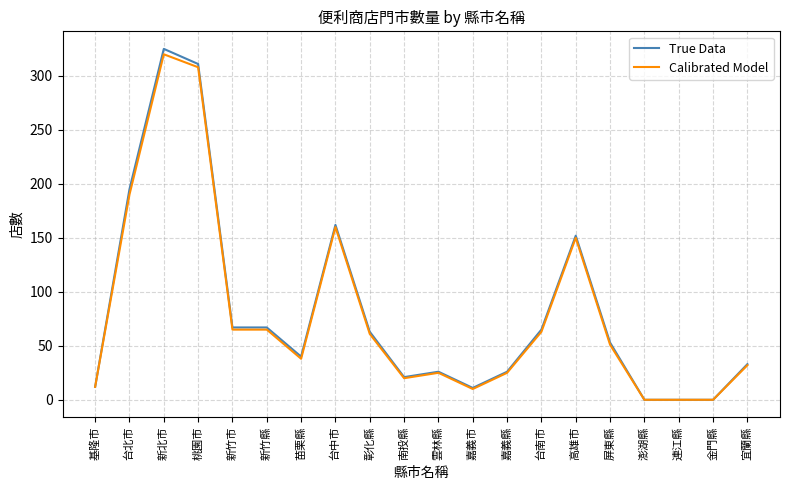

What is the spread (max minus min) of values at 嘉義市?

1